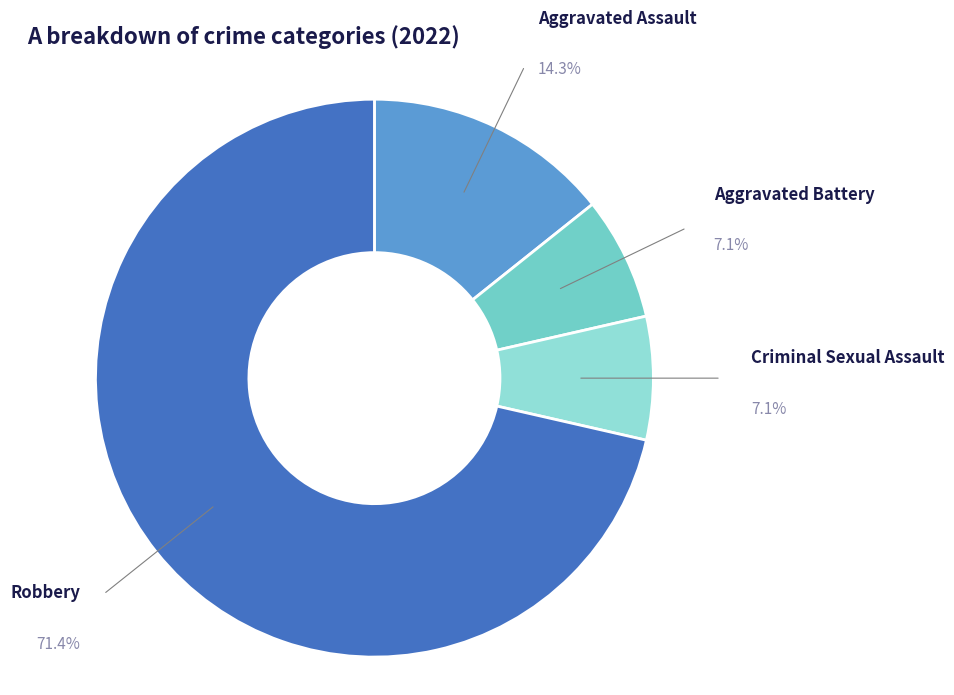

Which slice is the smallest?

Aggravated Battery